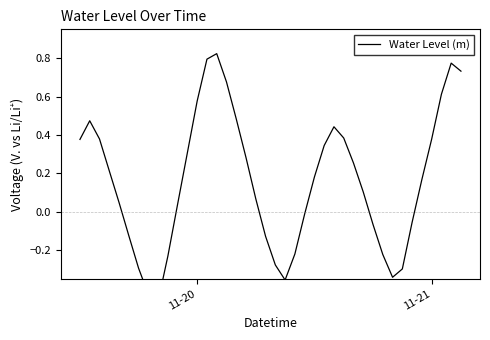

Is it true that the value at 15 is 0.9?

False